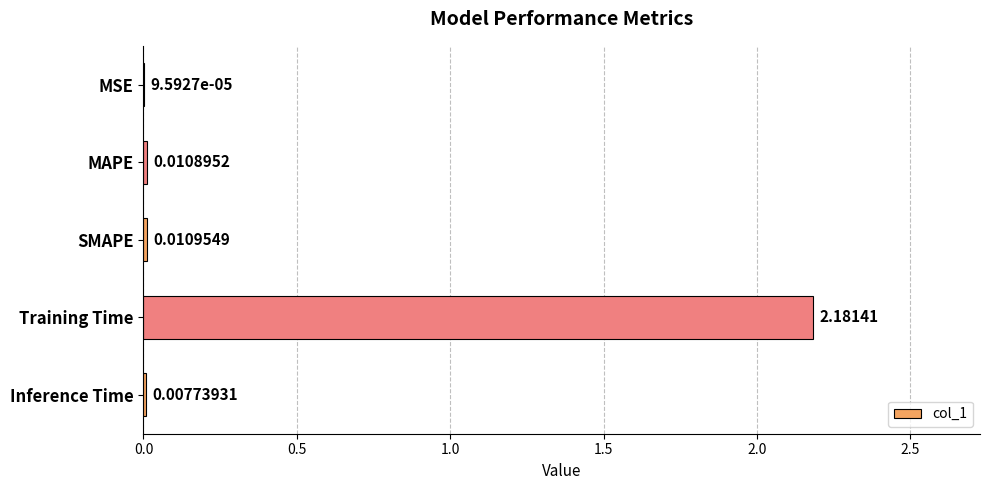

At which category does the chart reach its peak across all series?

Training Time